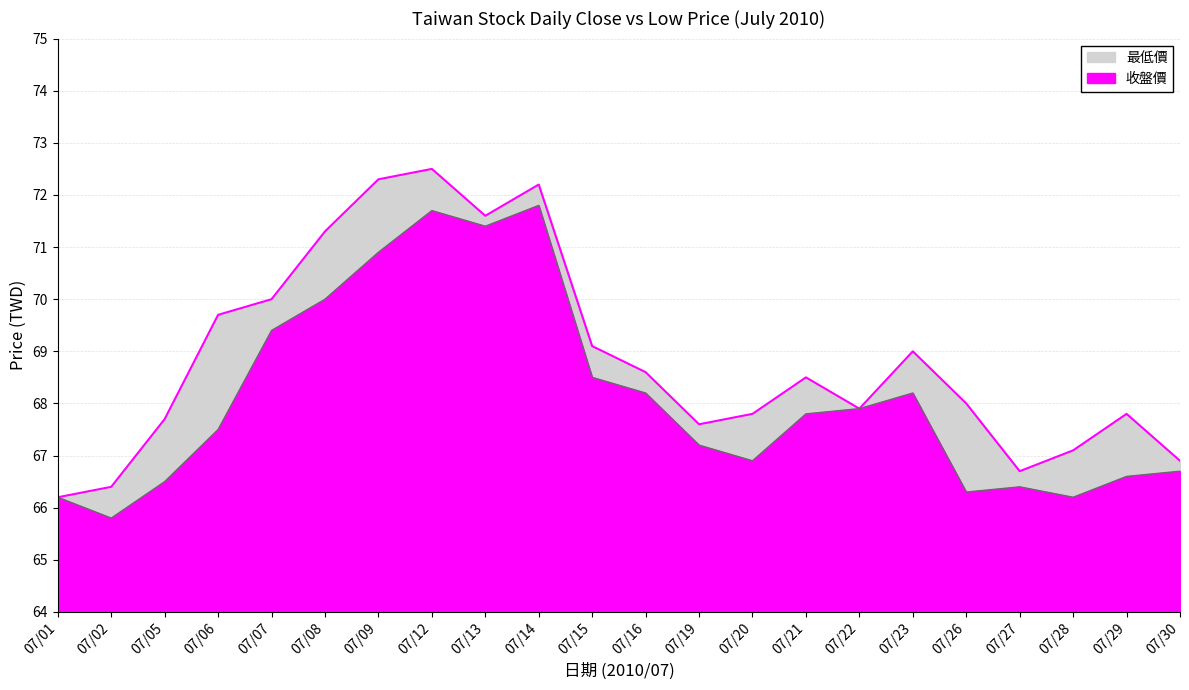

At which category does 收盤價 reach its first local valley?

07/13